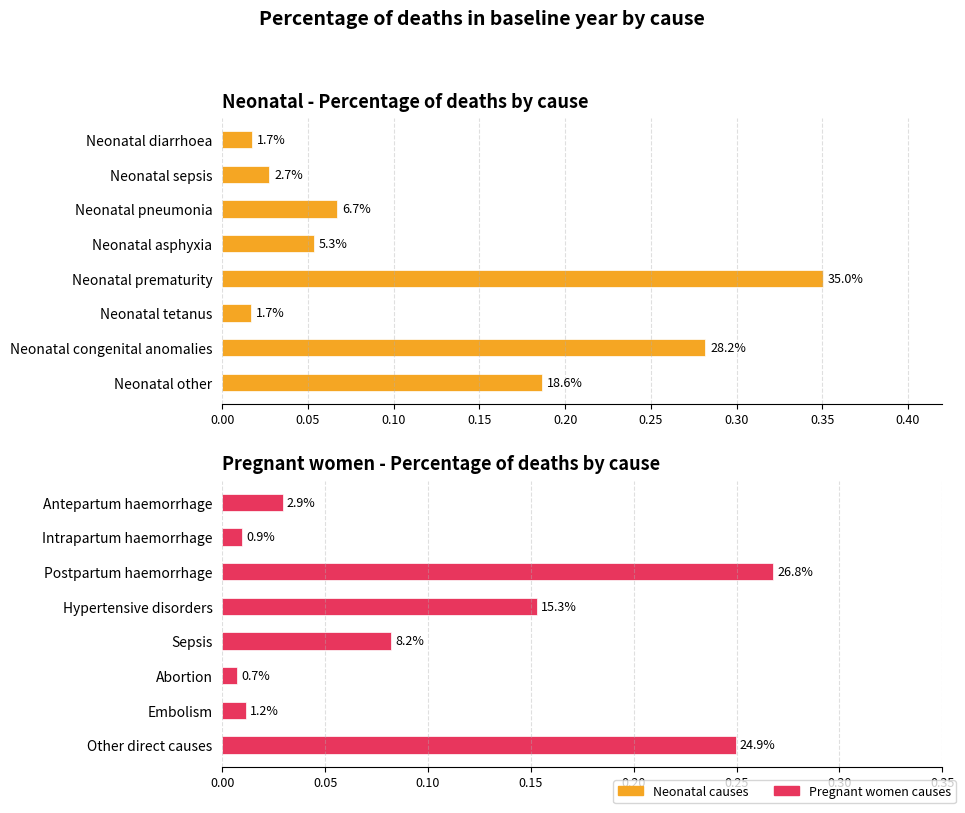

How many distinct data groups are displayed?

2